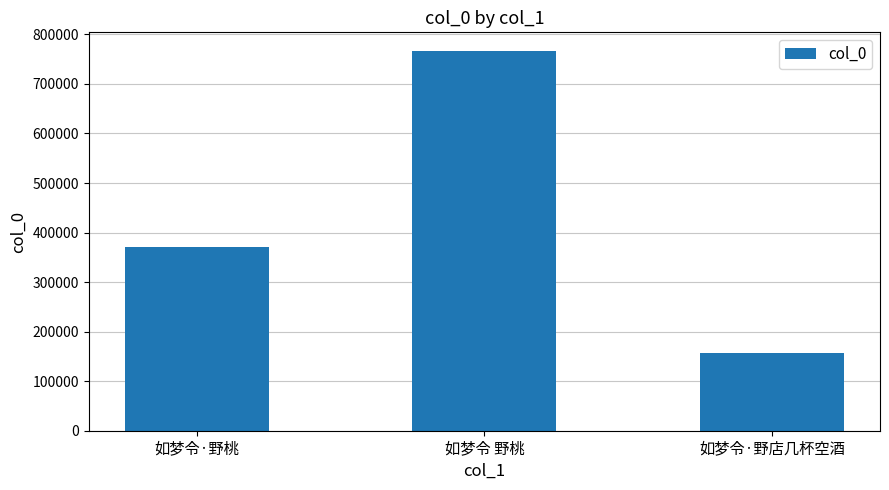

The chart shows a value of 50940 at 如梦令·野店几杯空酒. True or false?

False